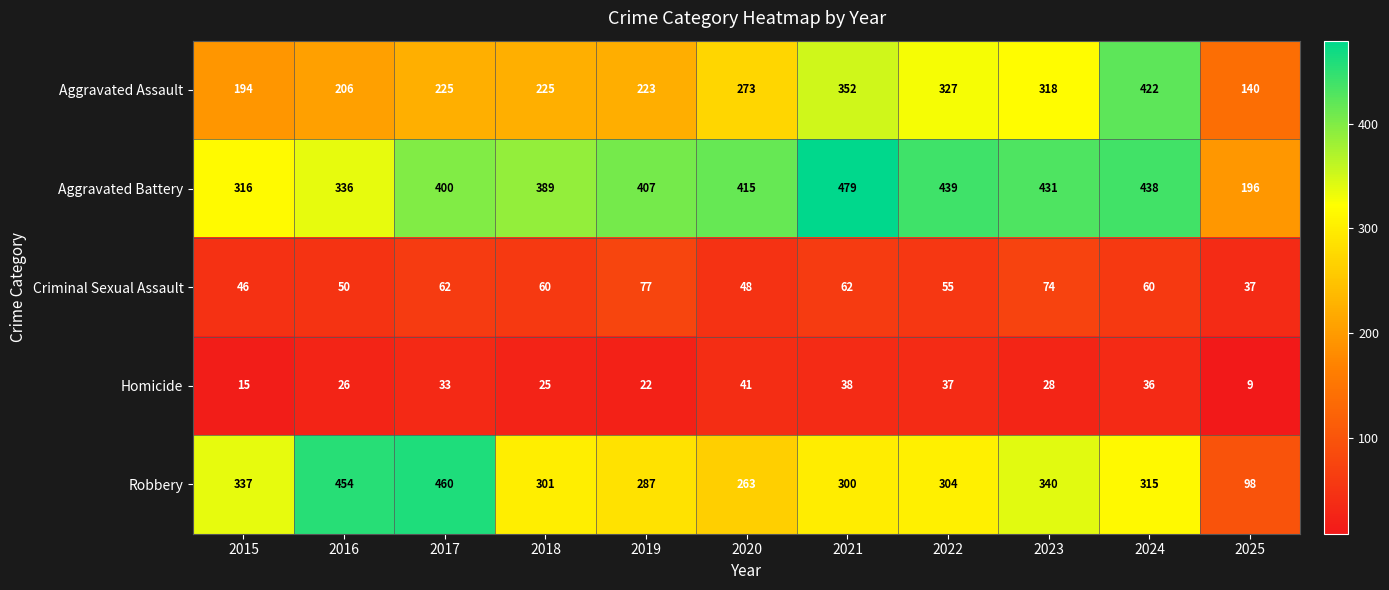

Which series has the largest range (max minus min)?

Robbery